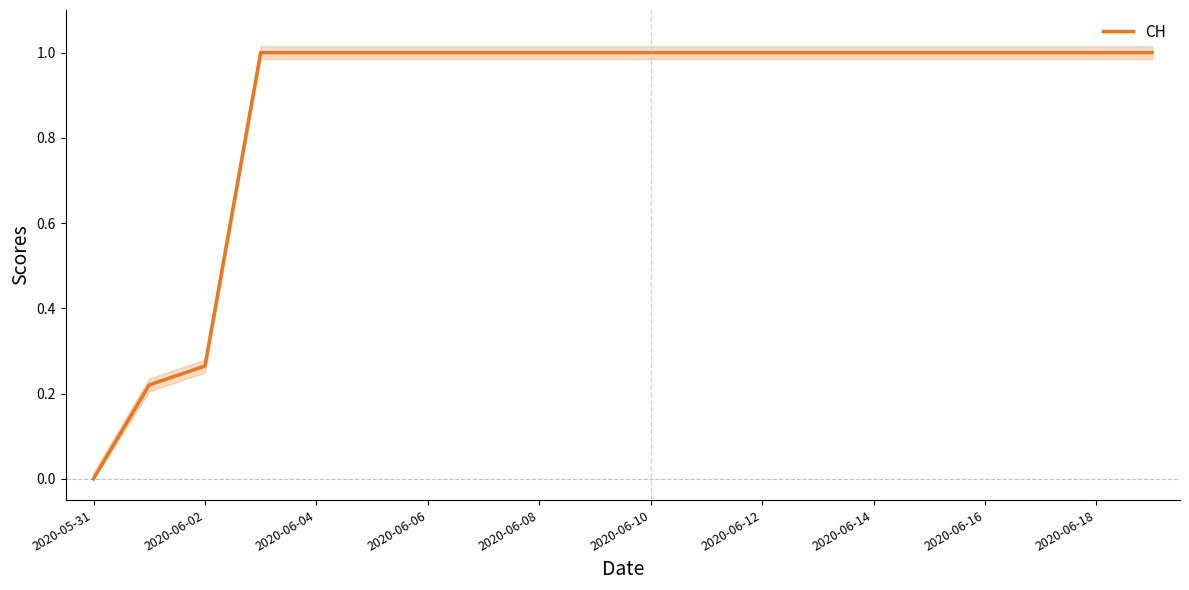

Reading left to right, what are all the values shown in this chart?

0.0	0.2	0.3	1.0	1.0	1.0	1.0	1.0	1.0	1.0	1.0	1.0	1.0	1.0	1.0	1.0	1.0	1.0	1.0	1.0